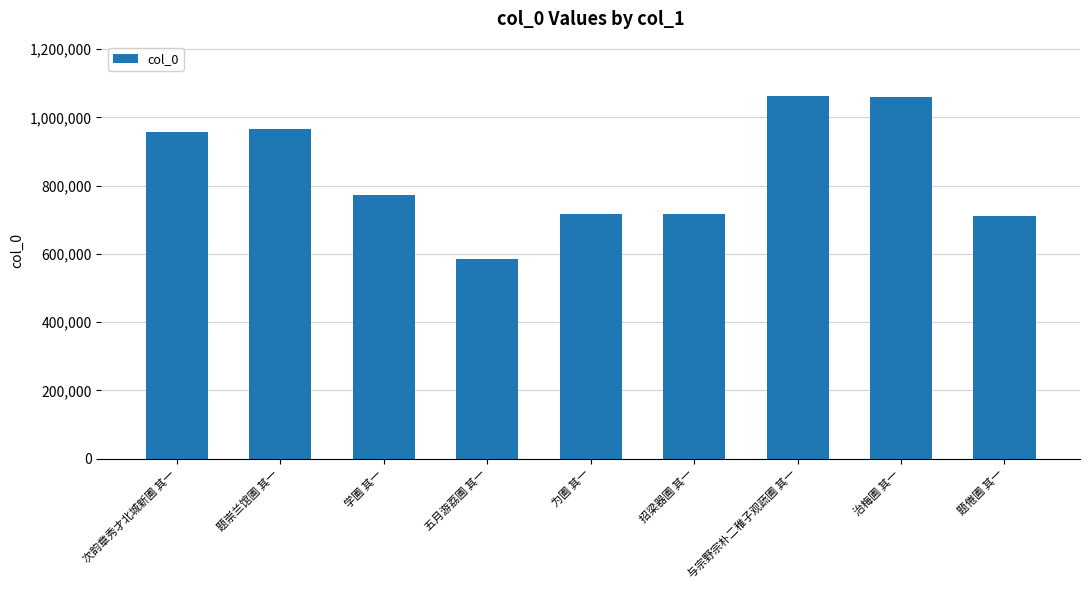

Is it true that the value at 五月游荔圃 其一 is 285014?

False